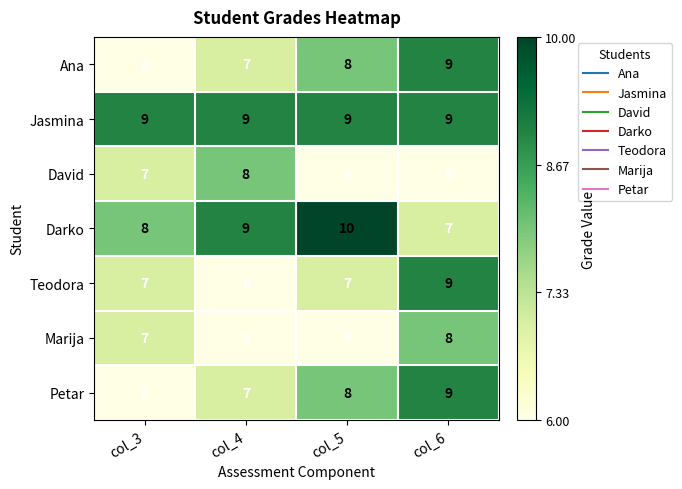

Reading right to left, transcribe all the data shown in this chart.

Ana: col_6=9	col_5=8	col_4=7	col_3=6
Jasmina: col_6=9	col_5=9	col_4=9	col_3=9
David: col_6=6	col_5=6	col_4=8	col_3=7
Darko: col_6=7	col_5=10	col_4=9	col_3=8
Teodora: col_6=9	col_5=7	col_4=6	col_3=7
Marija: col_6=8	col_5=6	col_4=6	col_3=7
Petar: col_6=9	col_5=8	col_4=7	col_3=6